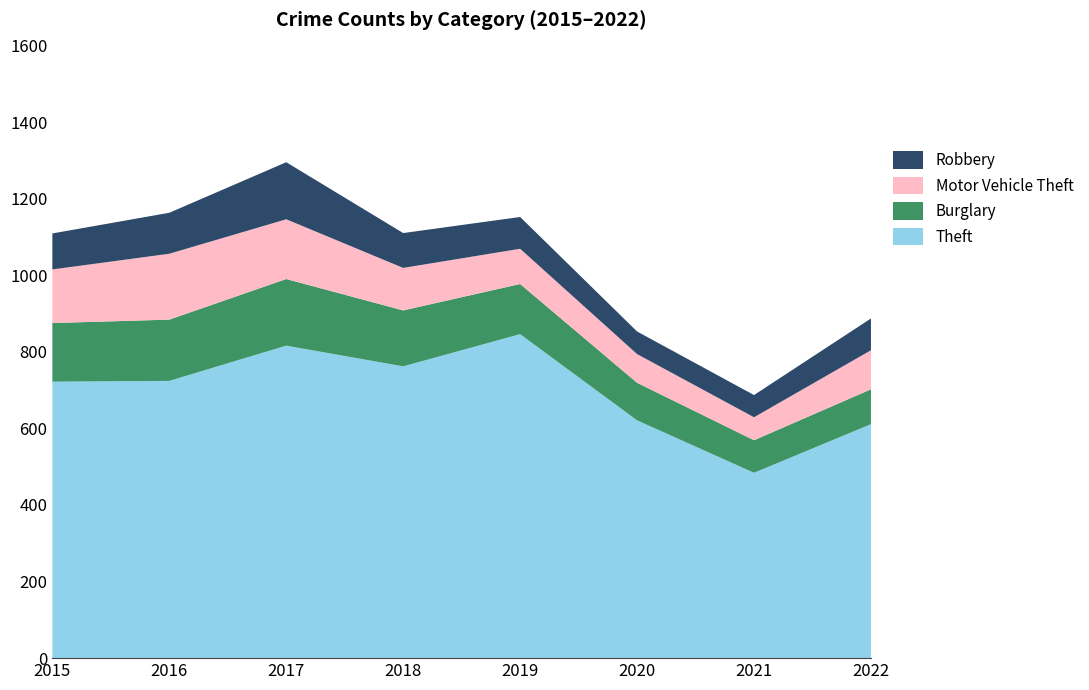

Reading right to left, transcribe all the data shown in this chart.

Theft: 2022=611	2021=484	2020=621	2019=846	2018=762	2017=816	2016=724	2015=722
Burglary: 2022=91	2021=85	2020=98	2019=131	2018=146	2017=174	2016=160	2015=153
Motor Vehicle Theft: 2022=102	2021=60	2020=75	2019=92	2018=111	2017=156	2016=172	2015=140
Robbery: 2022=83	2021=58	2020=59	2019=83	2018=91	2017=149	2016=107	2015=94